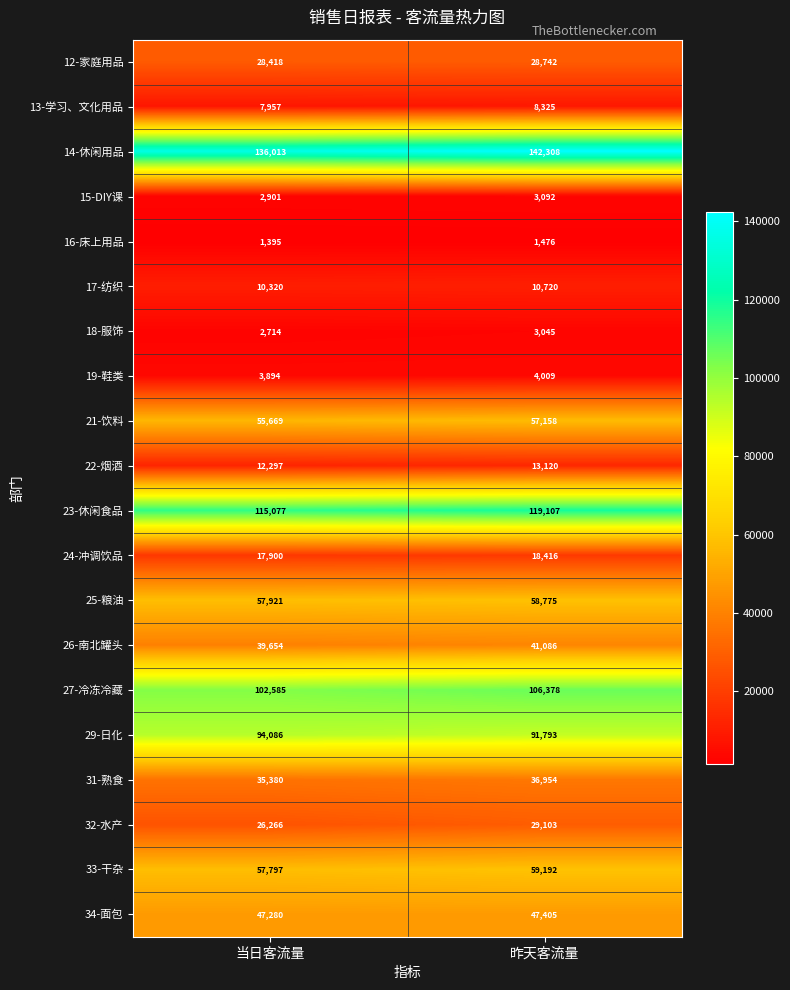

At which label is 14-休闲用品 closest to 139160?

当日客流量